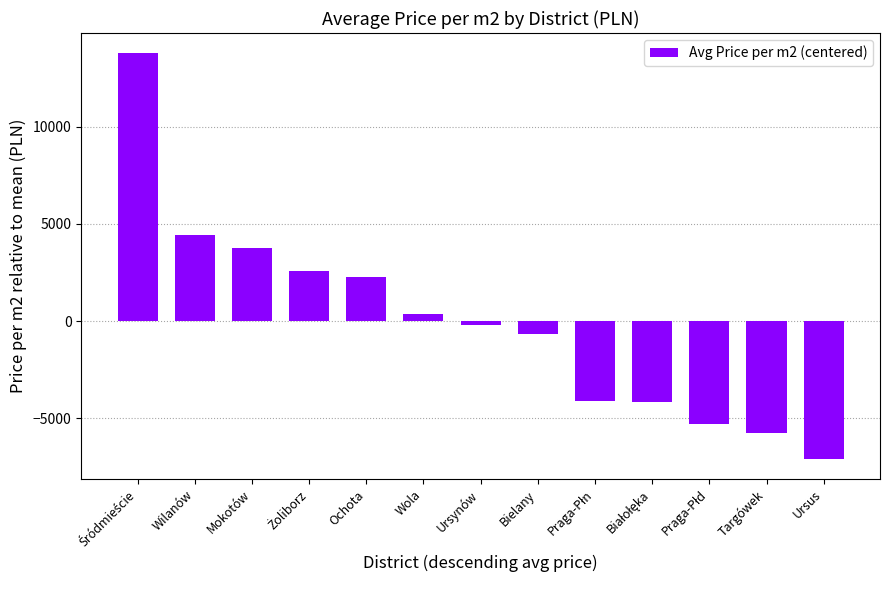

How many bars are there in total?

13